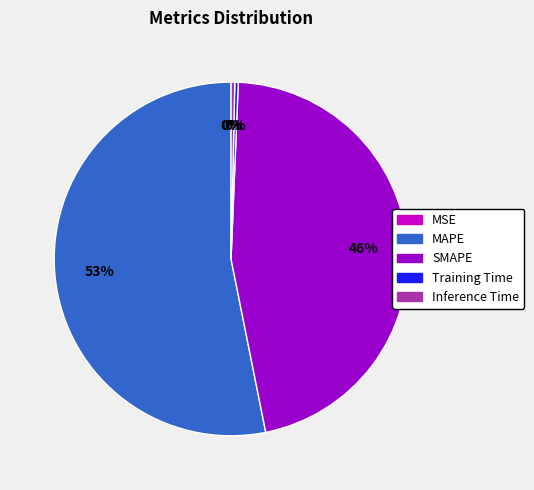

Is it true that MAPE is 53% of the pie?

True